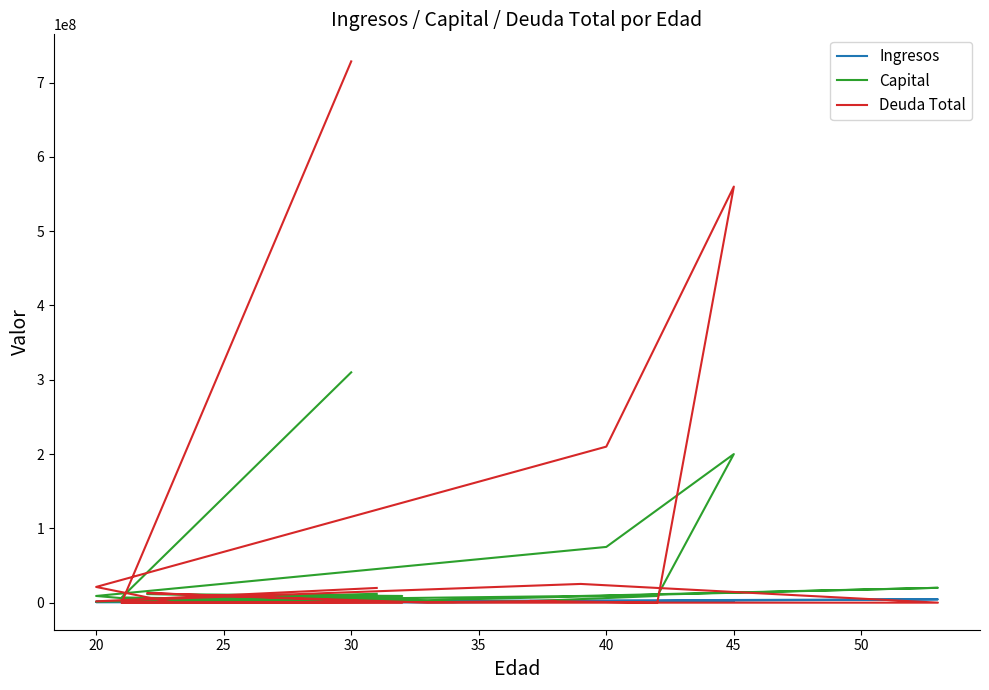

Rank the series by their average value, from highest to lowest.

Deuda Total, Capital, Ingresos